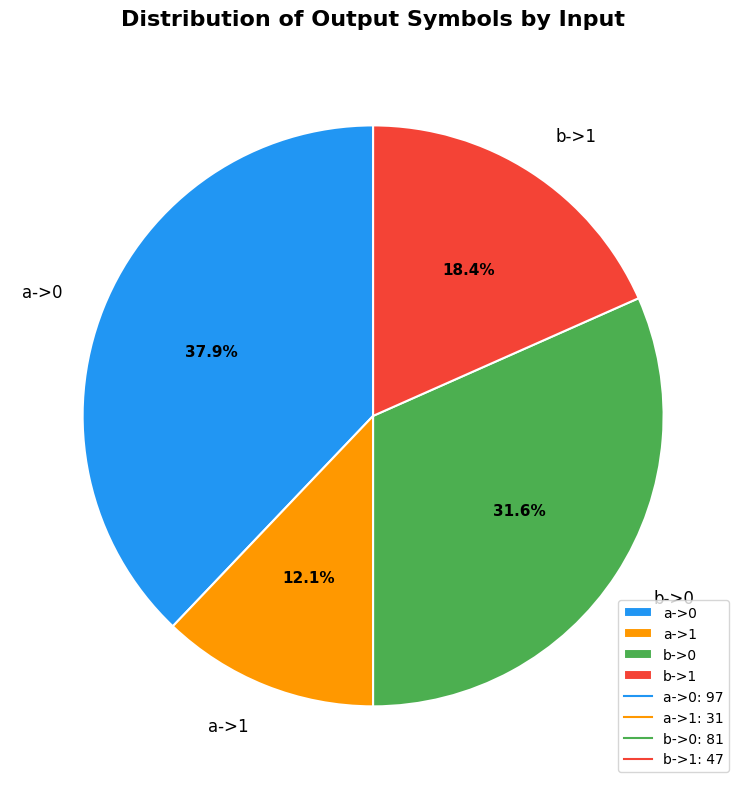

Do a->0 and b->1 together represent more than half of the pie?

Yes